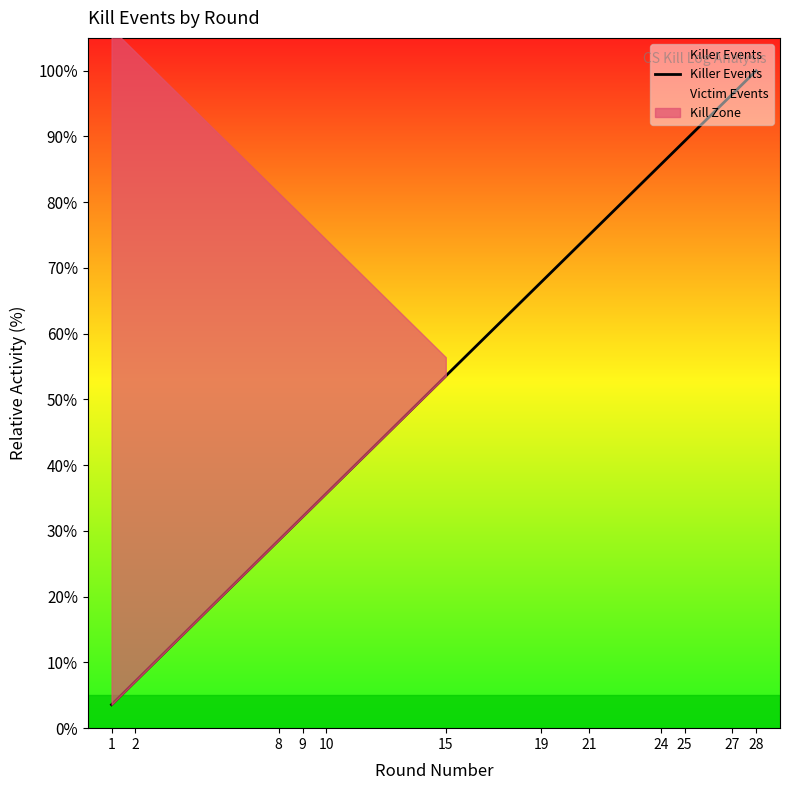

Rank the categories by value from highest to lowest.

28, 27, 25, 24, 21, 19, 15, 10, 9, 8, 2, 1